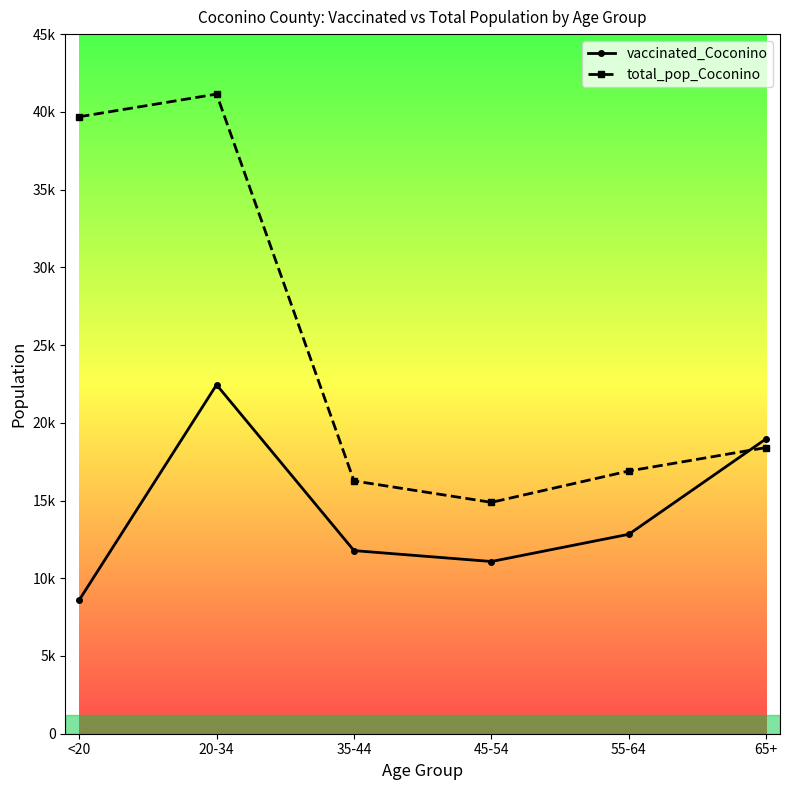

What are all the series names shown in the legend?

vaccinated_Coconino, total_pop_Coconino